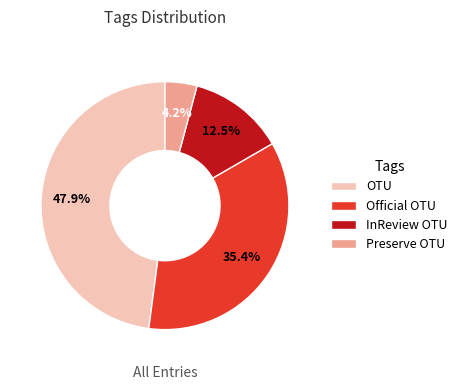

Between InReview OTU and Official OTU, which is larger?

Official OTU